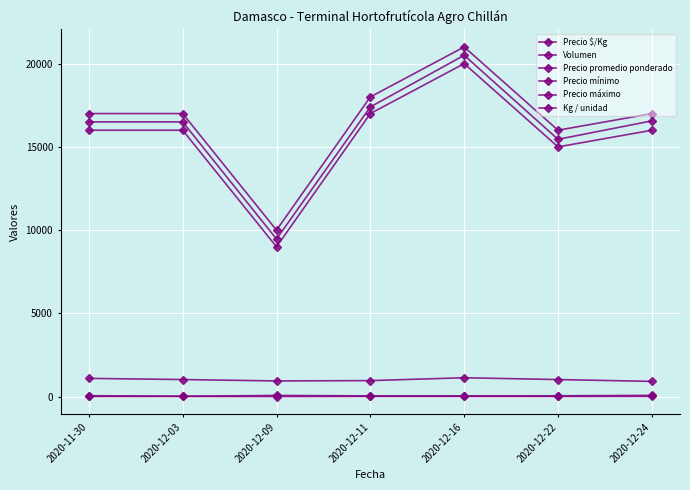

How many lines are shown in the chart?

6